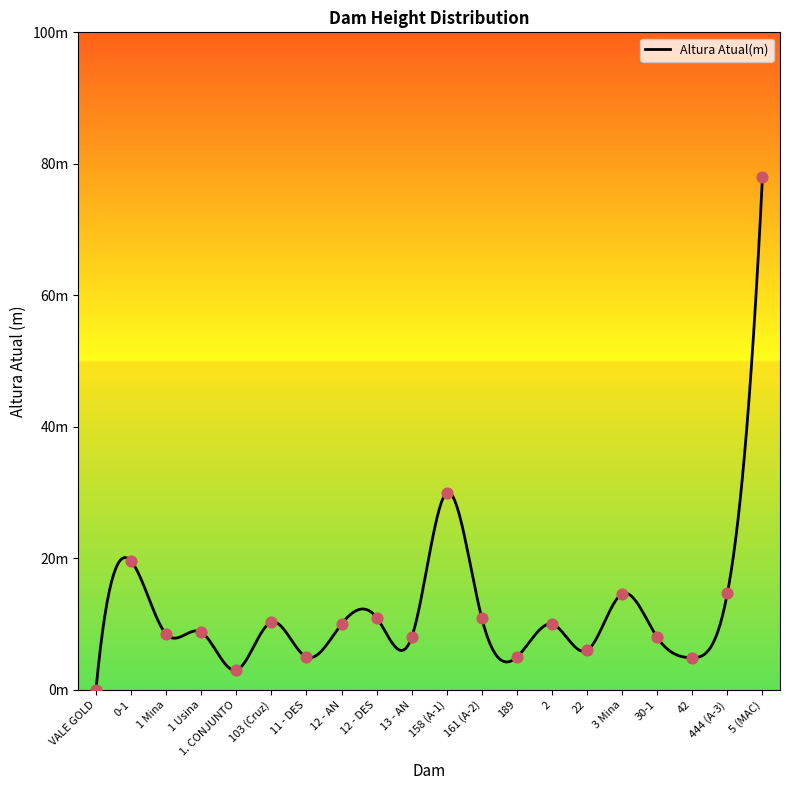

What is the ratio of the value at 2 to the value at 158 (A-1)?

0.3